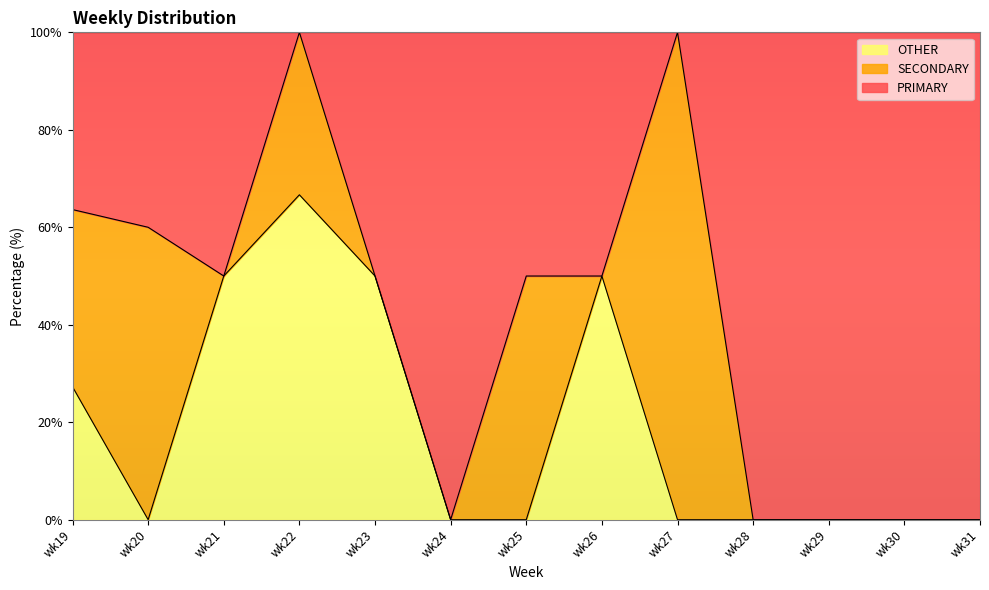

What is the maximum value for OTHER?

66.7